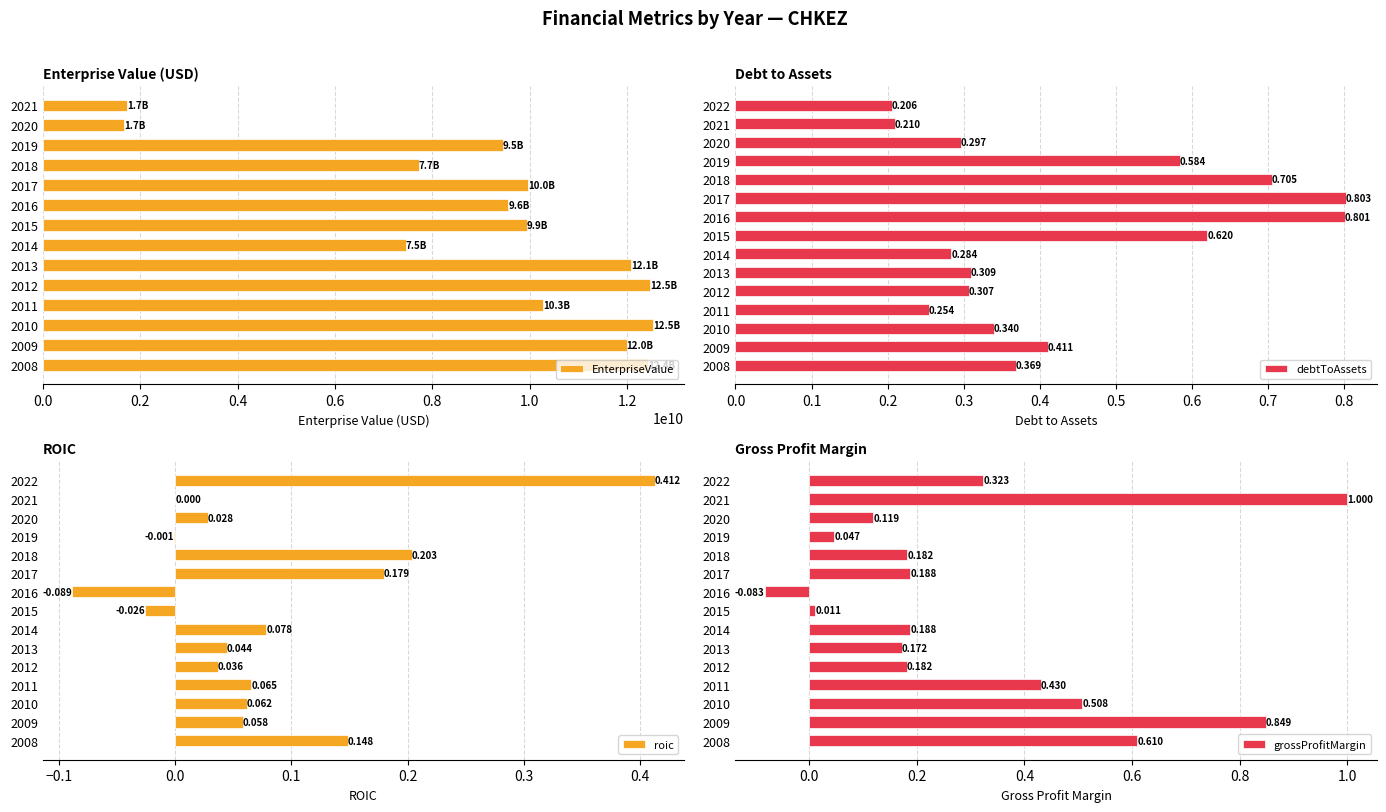

What is the difference between the second highest and second lowest values in the EnterpriseValue series?

10752051570